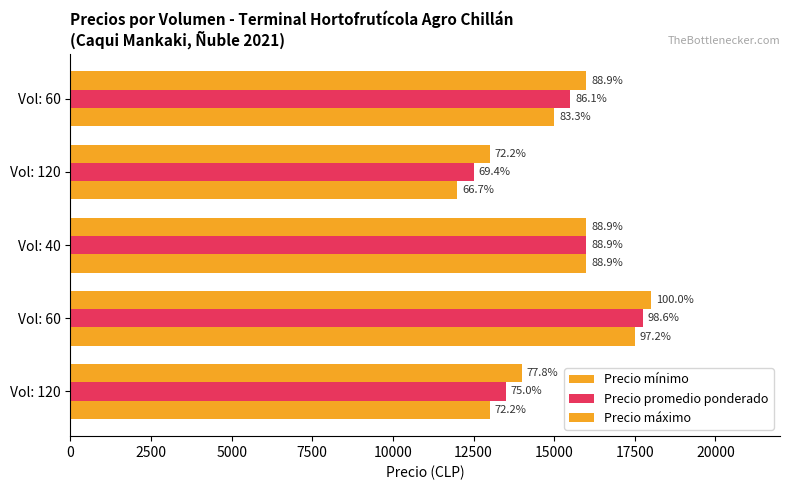

List the series in order of their peak value, lowest first.

Precio mínimo, Precio promedio ponderado, Precio máximo